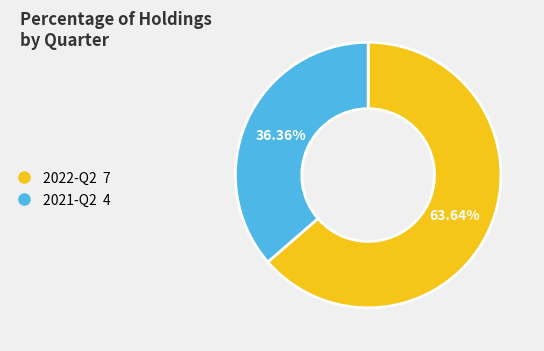

What is the smallest slice in the pie chart?

2021-Q2